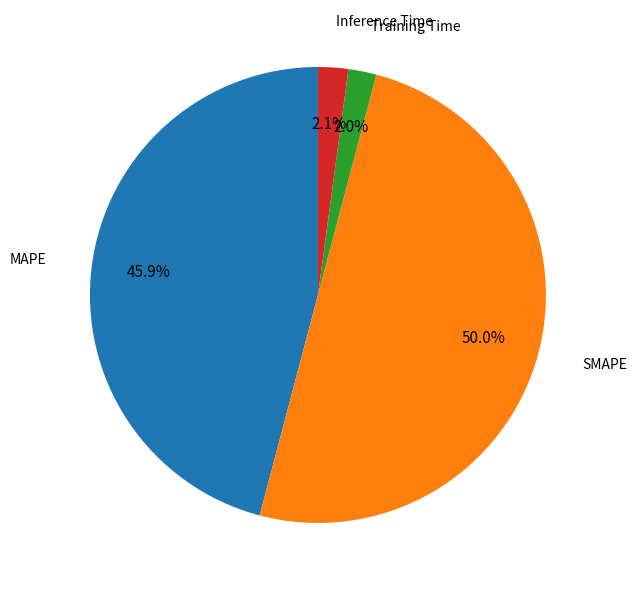

Is the sum of MAPE and Inference Time greater than half?

No